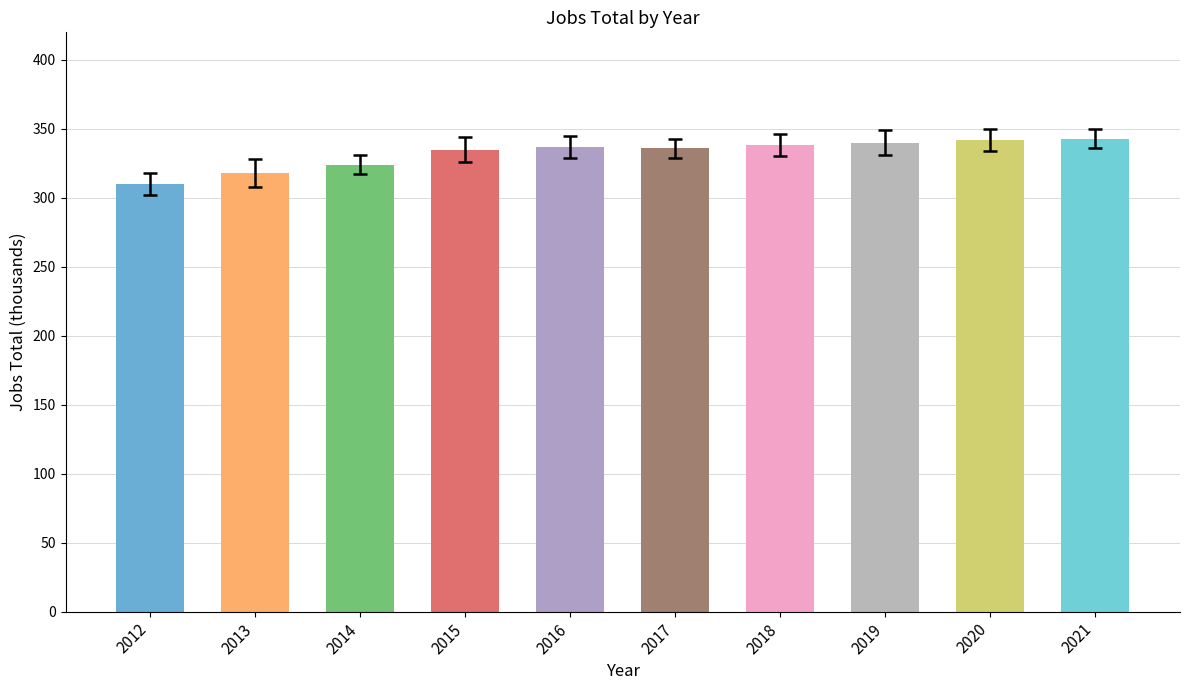

The chart shows a value of 337 at 2016. True or false?

True